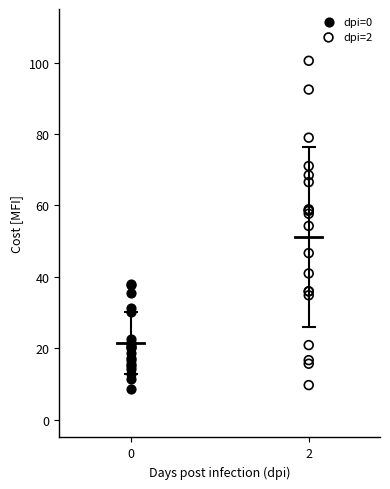

Which series has the widest spread of Y values?

dpi=2